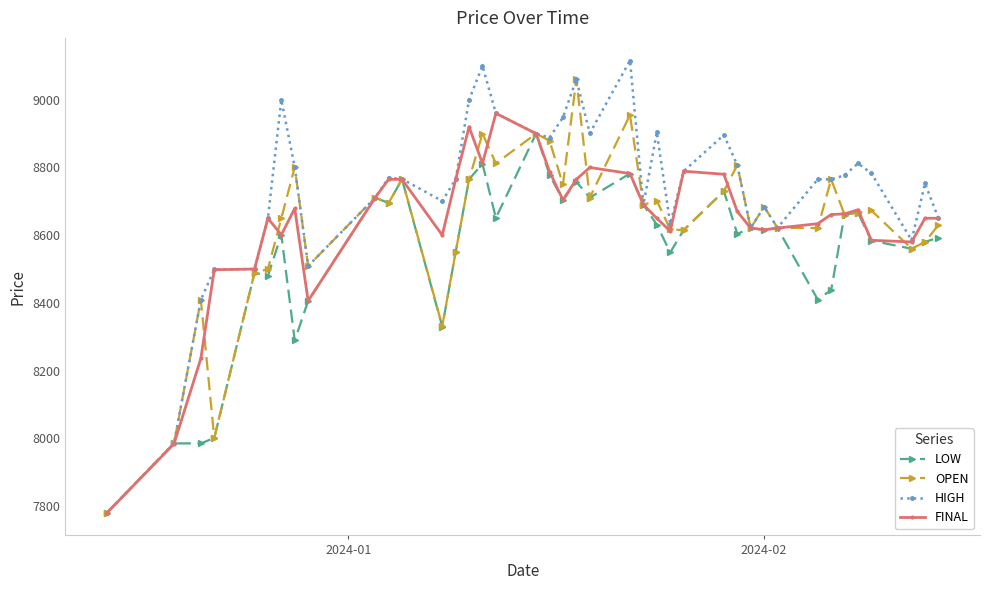

What is the minimum value shown in the chart?

7780